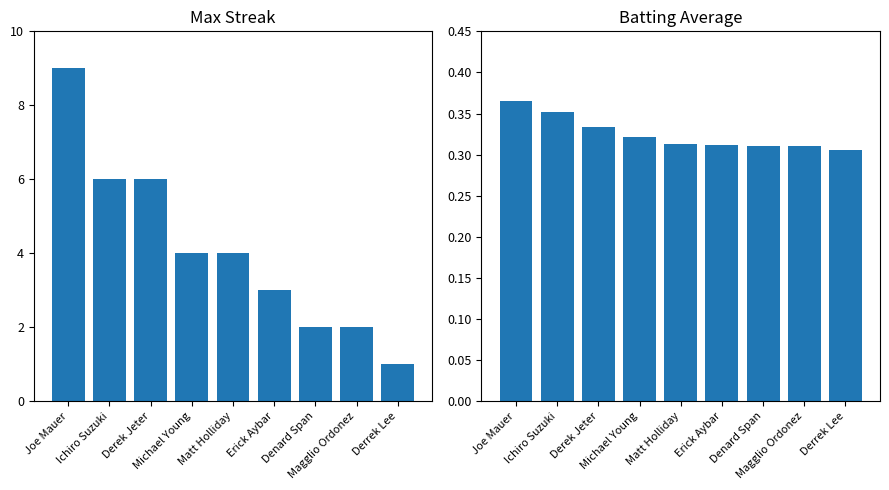

Is the value of Max Streak at Ichiro Suzuki greater than the value of Batting Average at Magglio Ordonez?

Yes